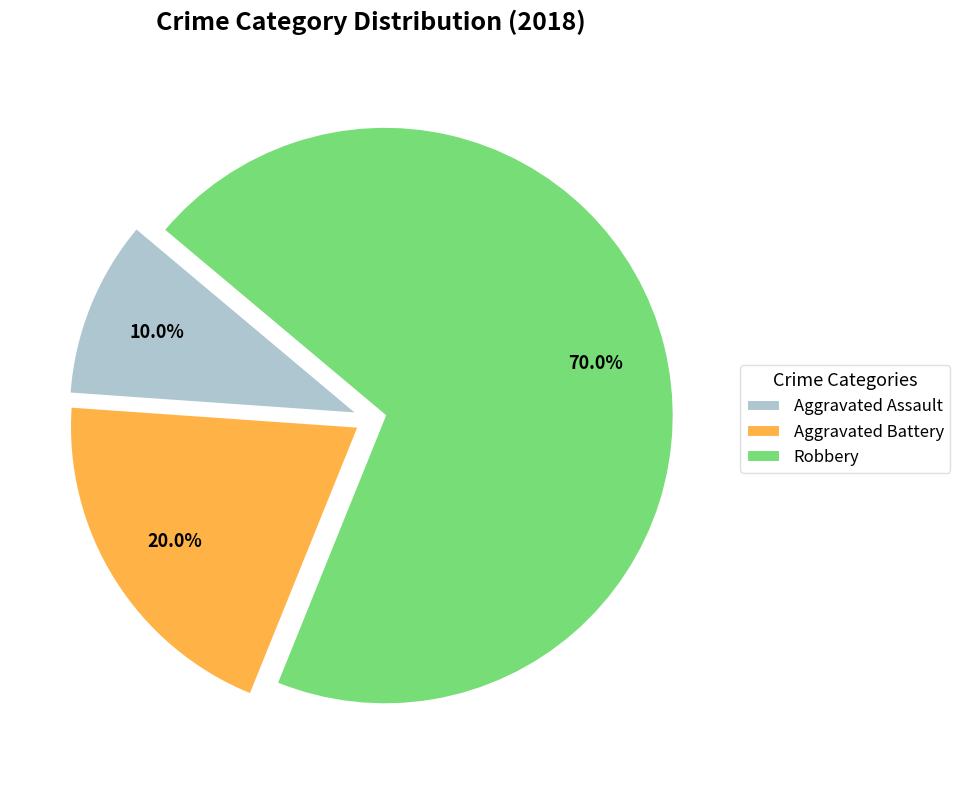

To the nearest percent, what percentage of the pie is Aggravated Battery?

20%